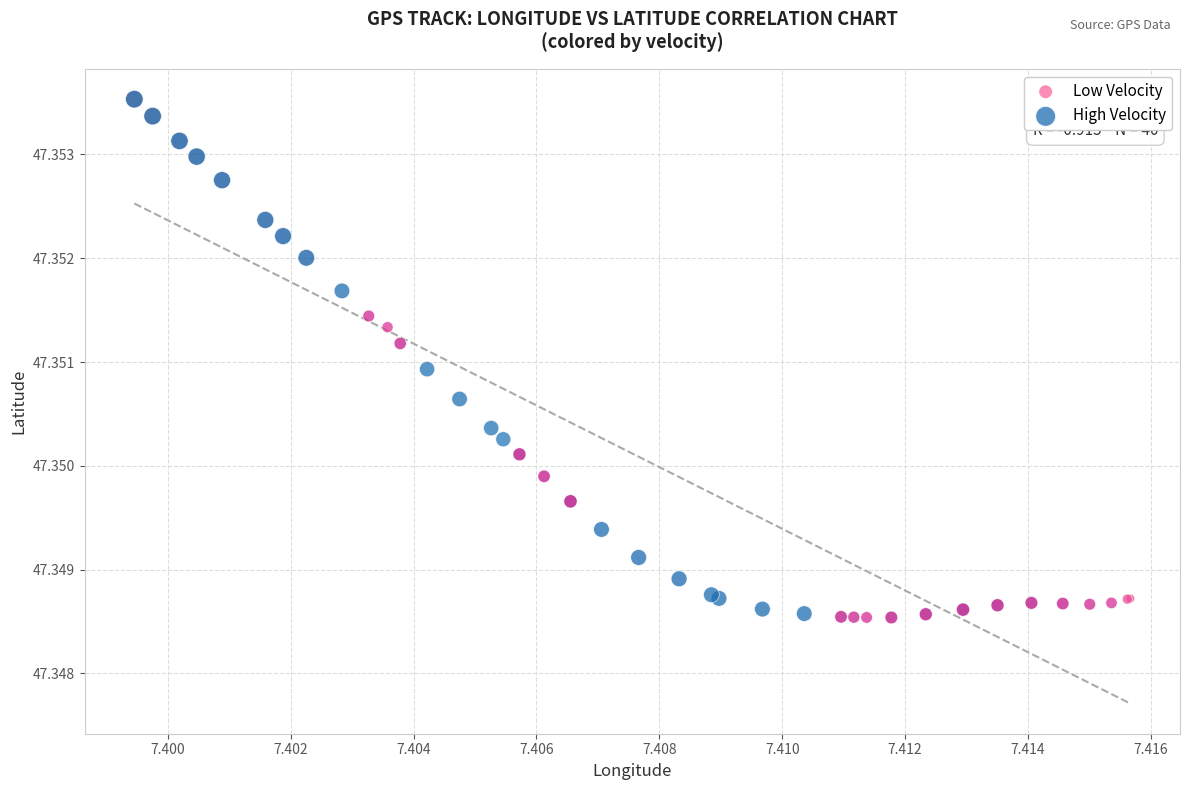

What are all the series names shown in the legend?

Low Velocity, High Velocity